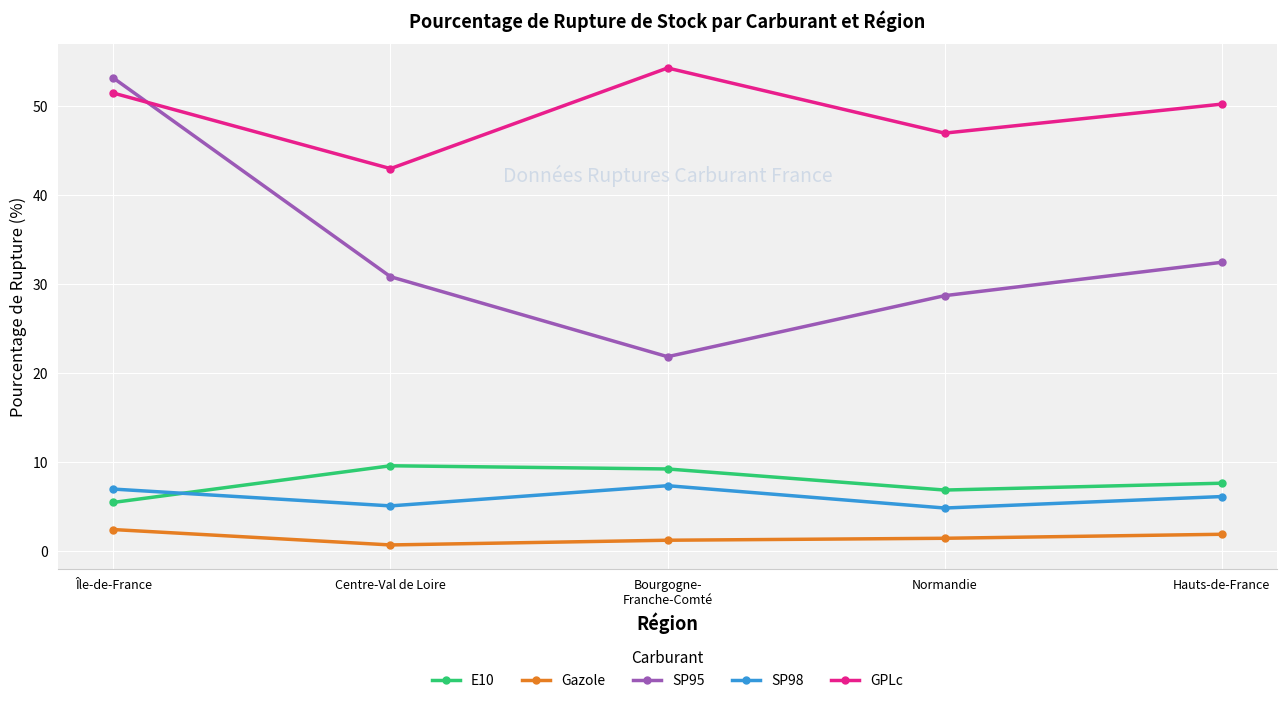

In SP98, how many points are lower than both neighbors (excluding endpoints)?

2